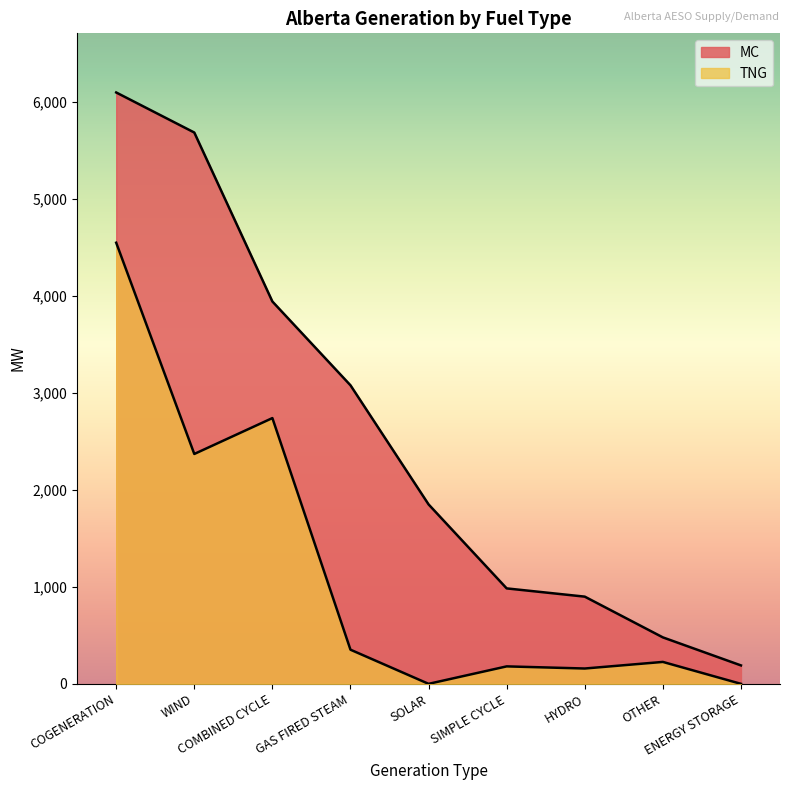

Which series has the largest total across all categories?

MC